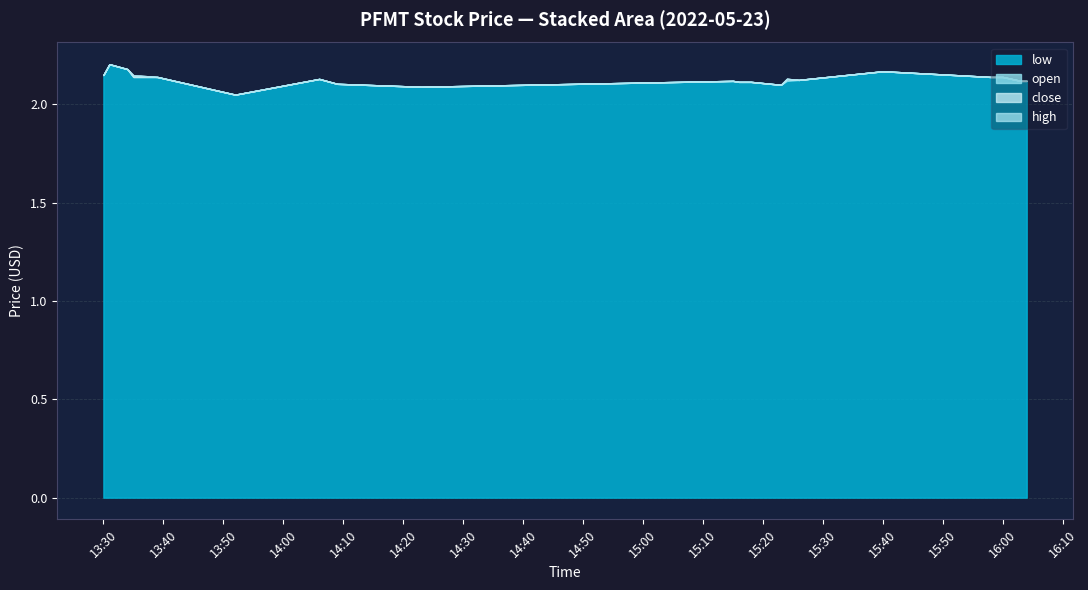

What is the minimum value for close?

2.1